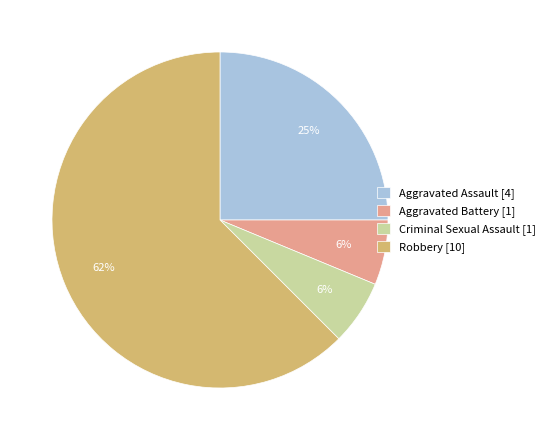

What is the ratio of the value at Aggravated Assault [4] to the value at Robbery [10]?

0.4